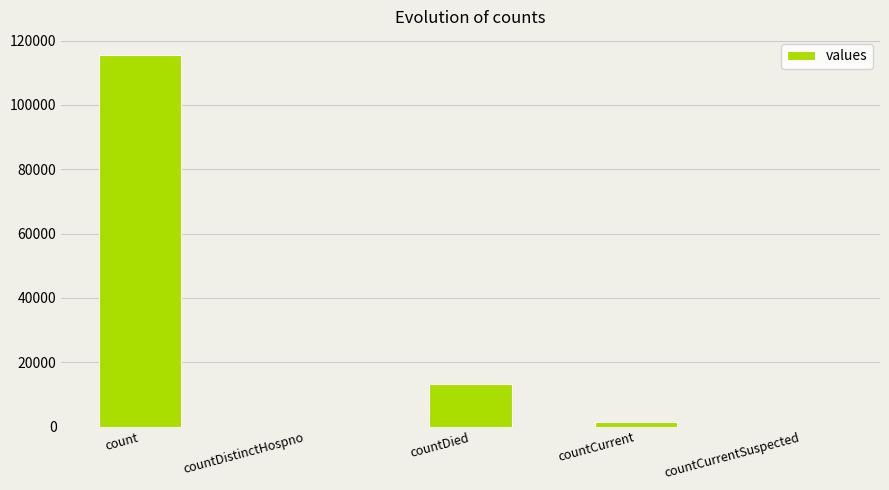

Are the bars horizontal?

No